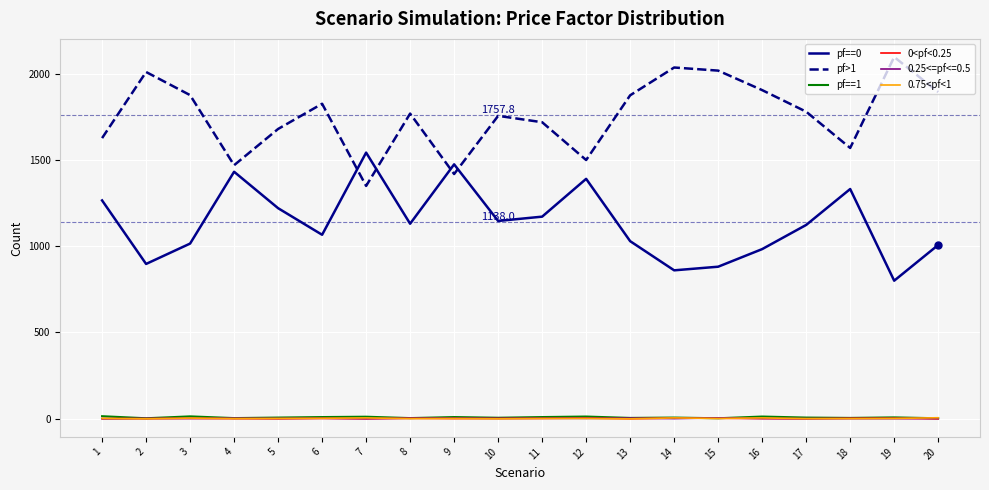

True or false: 0<pf<0.25 has a value of 0 at 20.

True